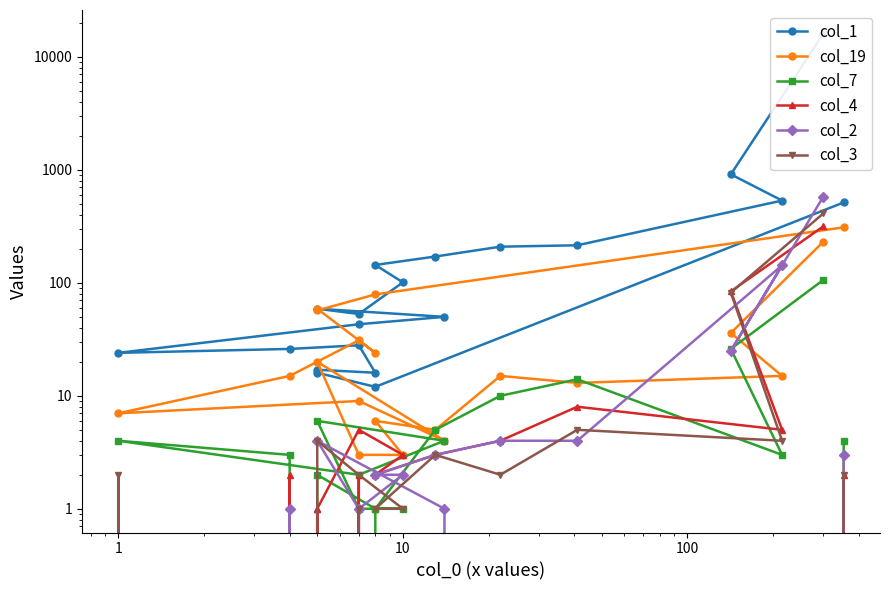

What is the difference between the second highest and second lowest values in the col_7 series?

26